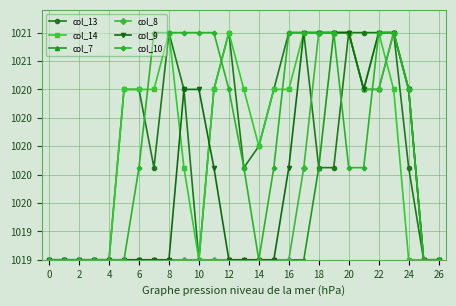

Does the chart have visible grid lines?

Yes